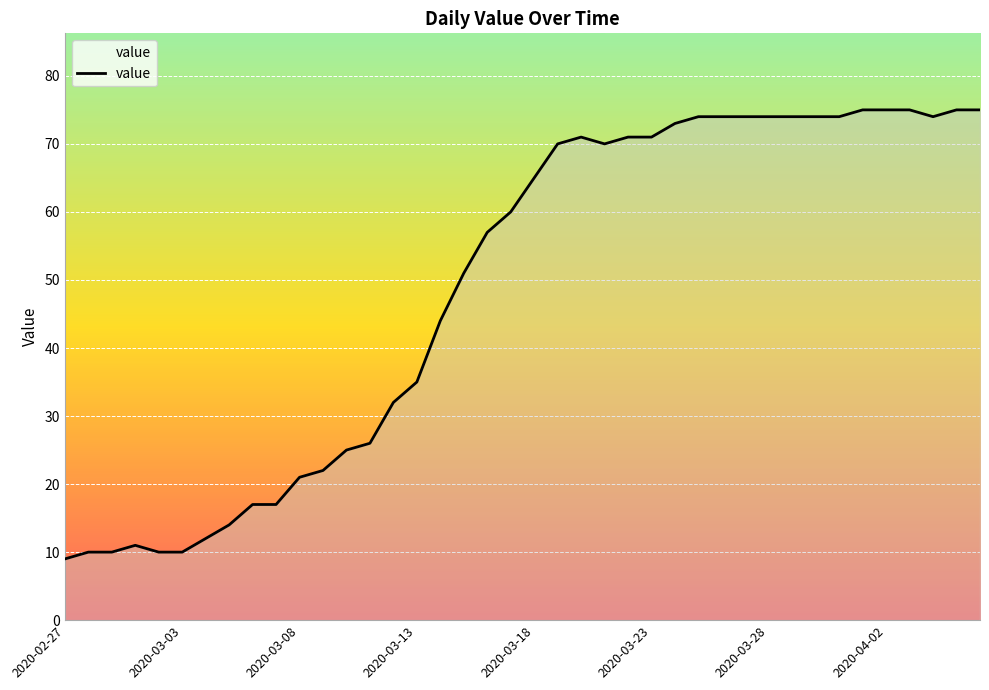

What is the maximum value shown in the chart?

75